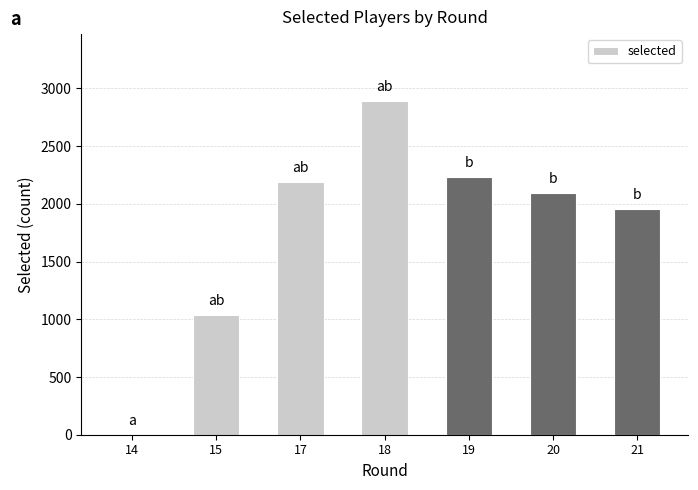

What value does the data have at 19, to the nearest 100?

2200